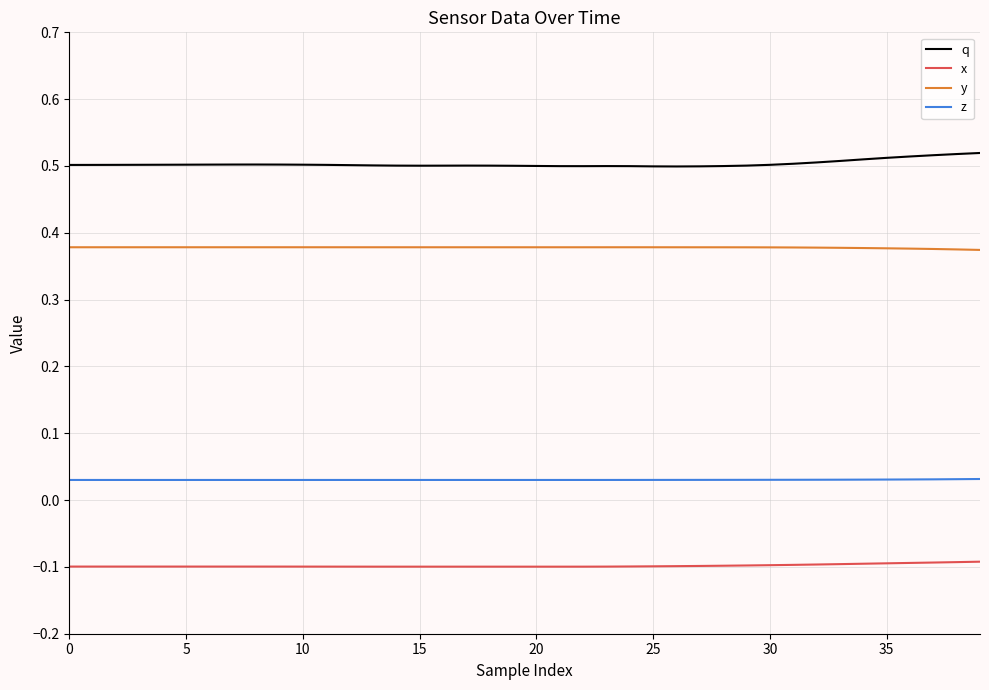

True or false: q and z intersect in this chart.

False